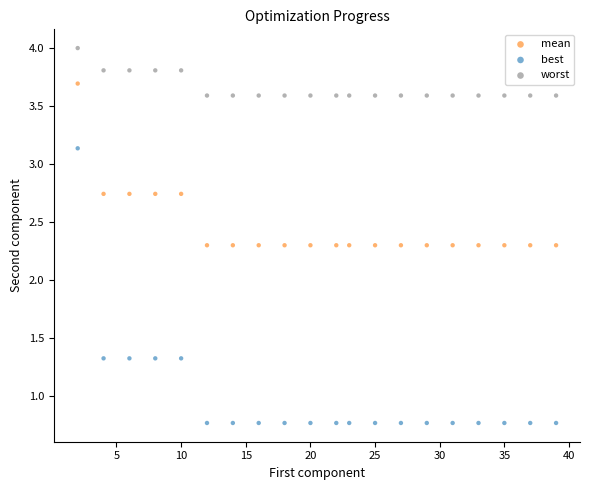

Which series reaches the maximum Y coordinate?

worst